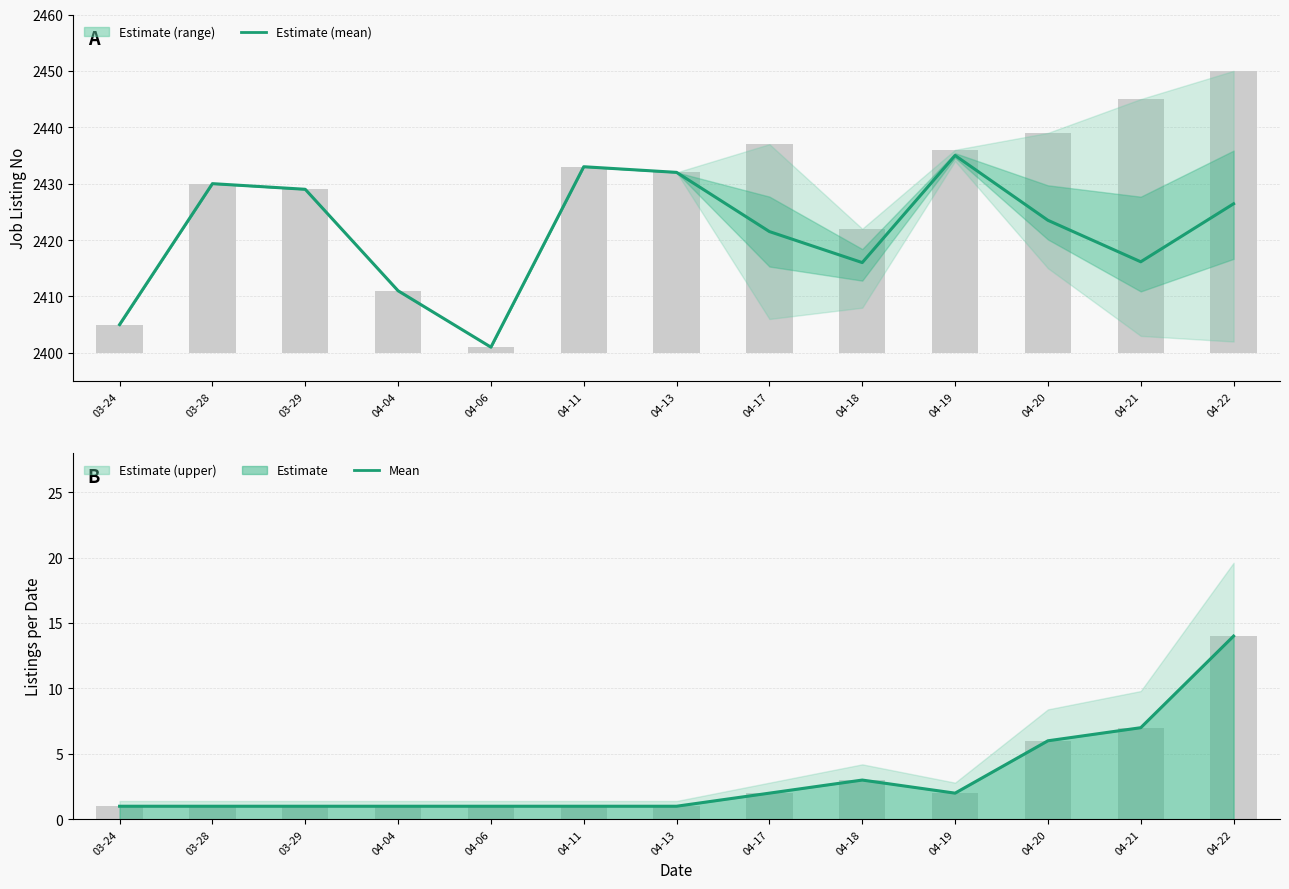

How many groups of bars are there?

13